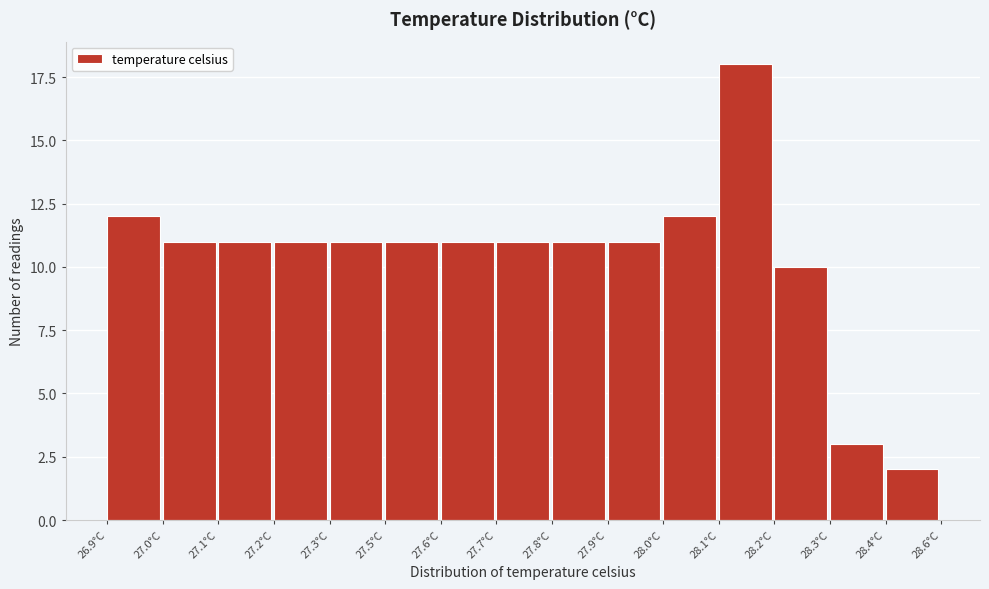

Reading left to right, list all the values displayed in this chart.

12	11	11	11	11	11	11	11	11	11	12	18	10	3	2